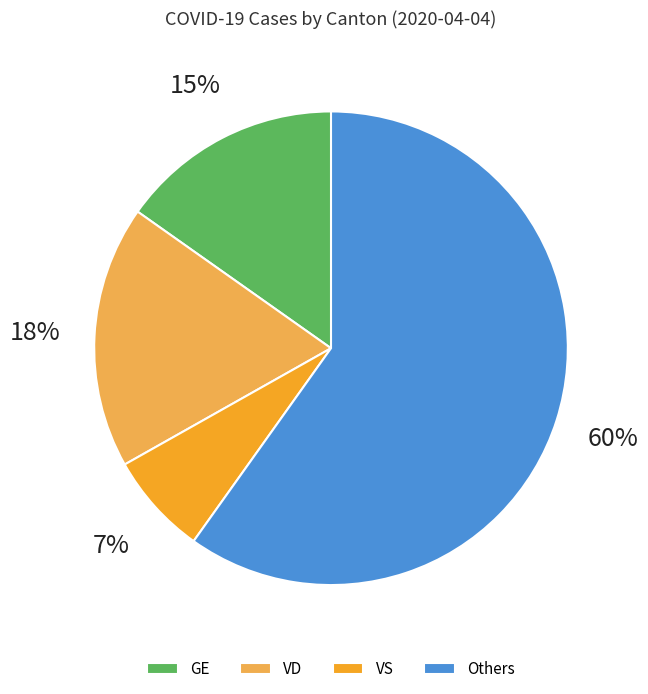

Count the number of slices in the pie.

4